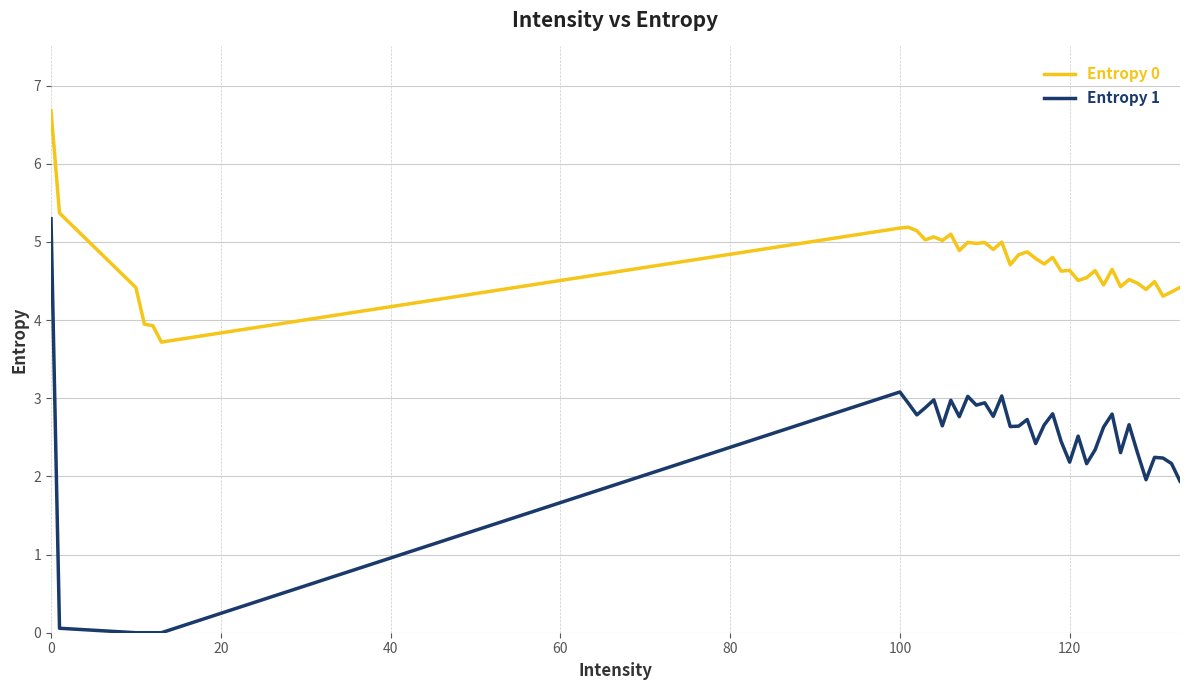

Which series has the largest total across all categories?

Entropy 0